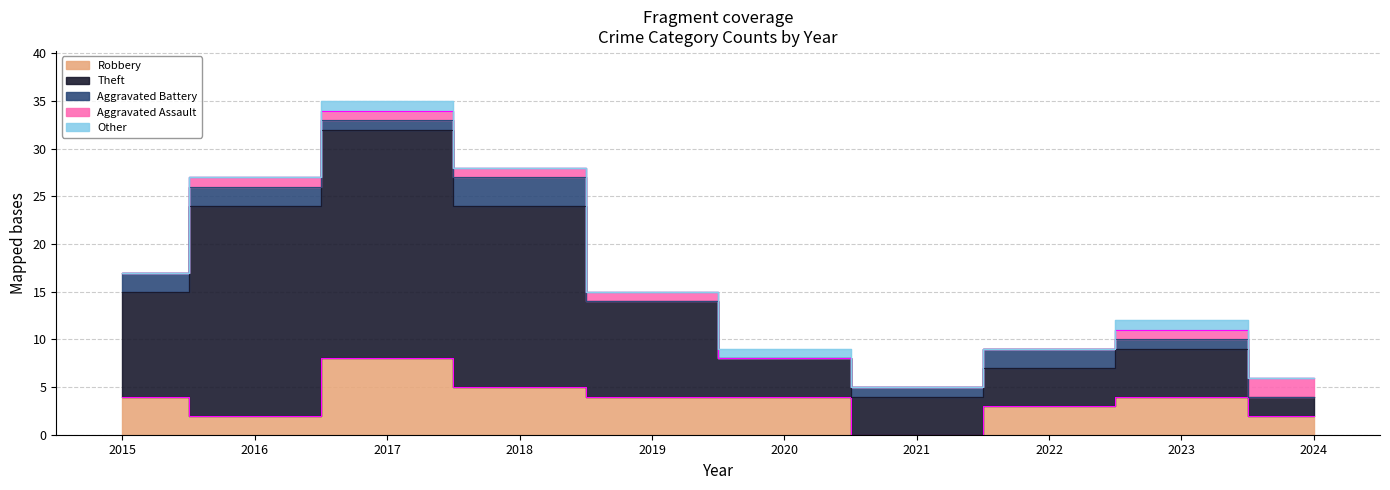

What is the sum of the Robbery values at 2023 and 2018?

9